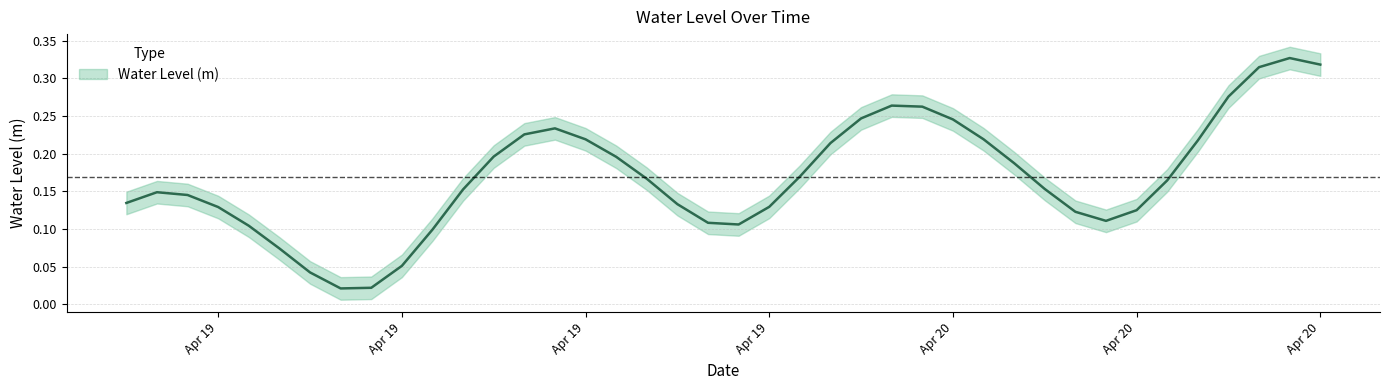

What is the difference between the second highest and minimum values?

0.3